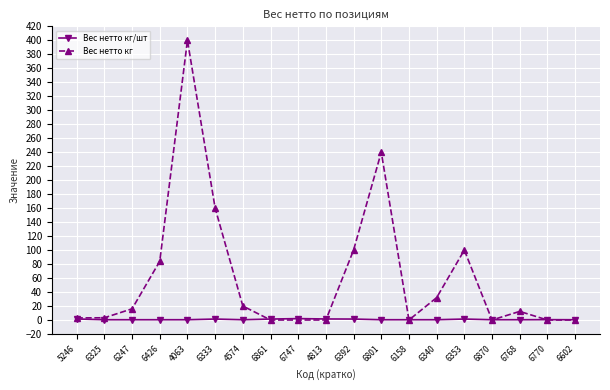

The Вес нетто кг series shows 0.0 at 4813. True or false?

True